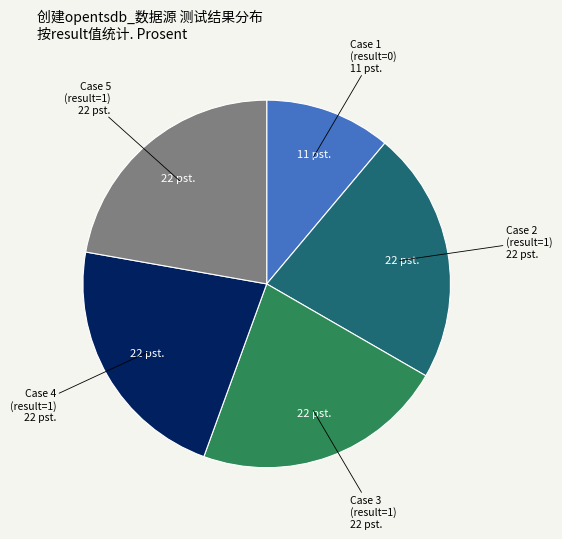

Is there any slice that represents more than half of the pie?

No